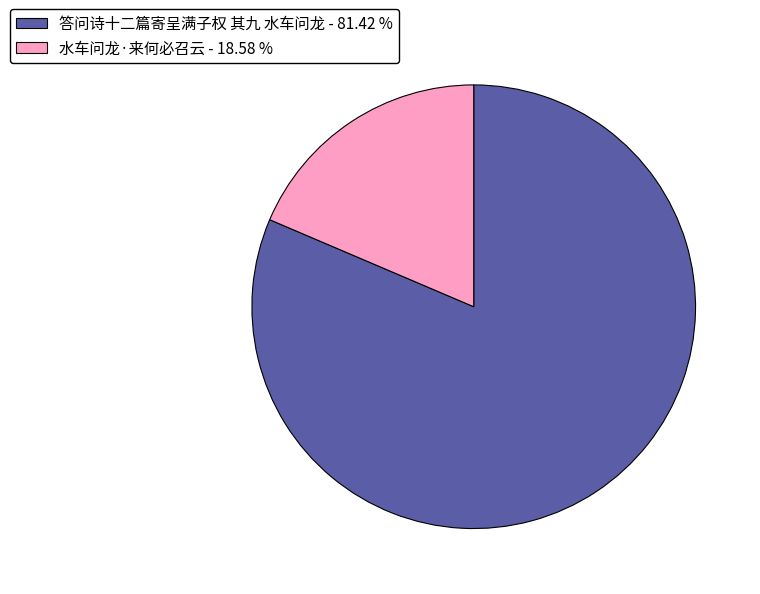

Is there a majority slice in this chart?

Yes